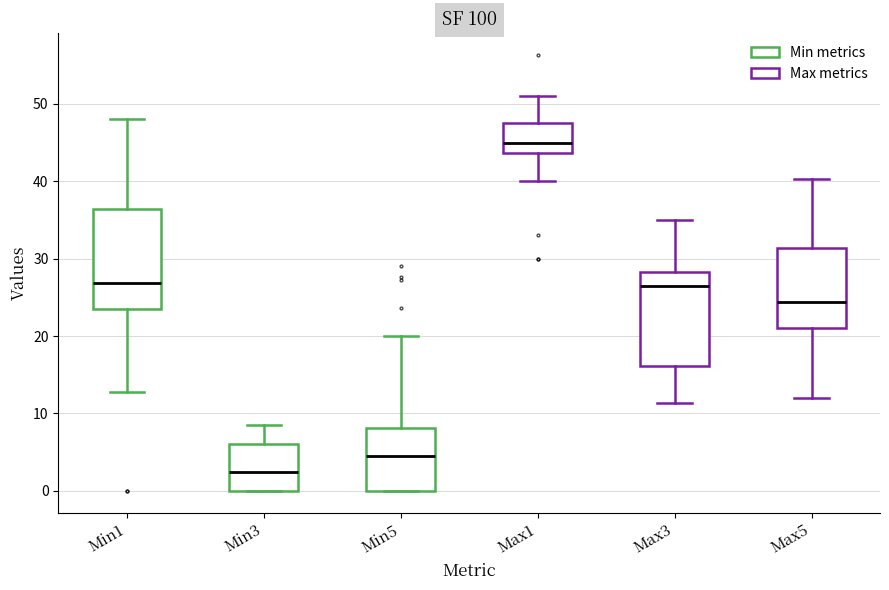

Where is the lower edge of the box for Max1 on the y-axis? The values are not printed on the chart, so give them approximately, as read against the axis.

44